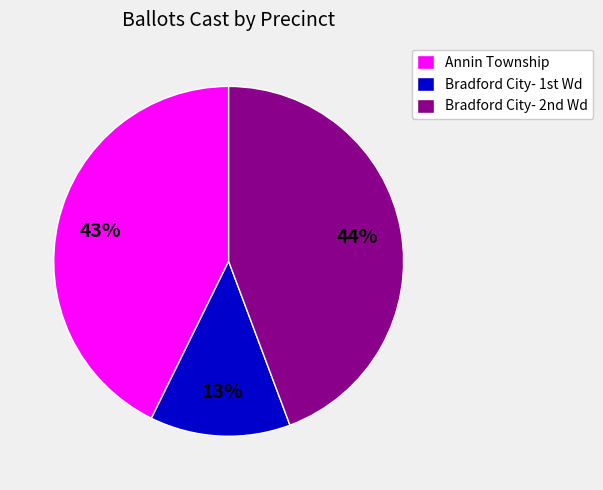

What is the smallest slice in the pie chart?

Bradford City- 1st Wd